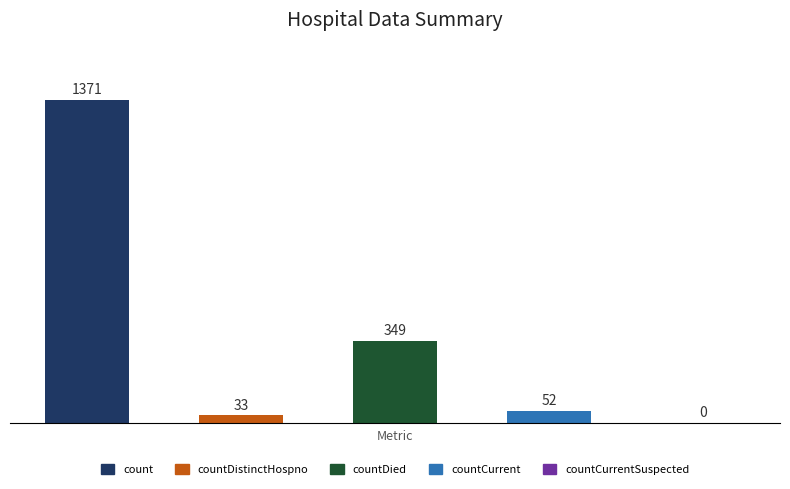

What is the sum of all values?

1805